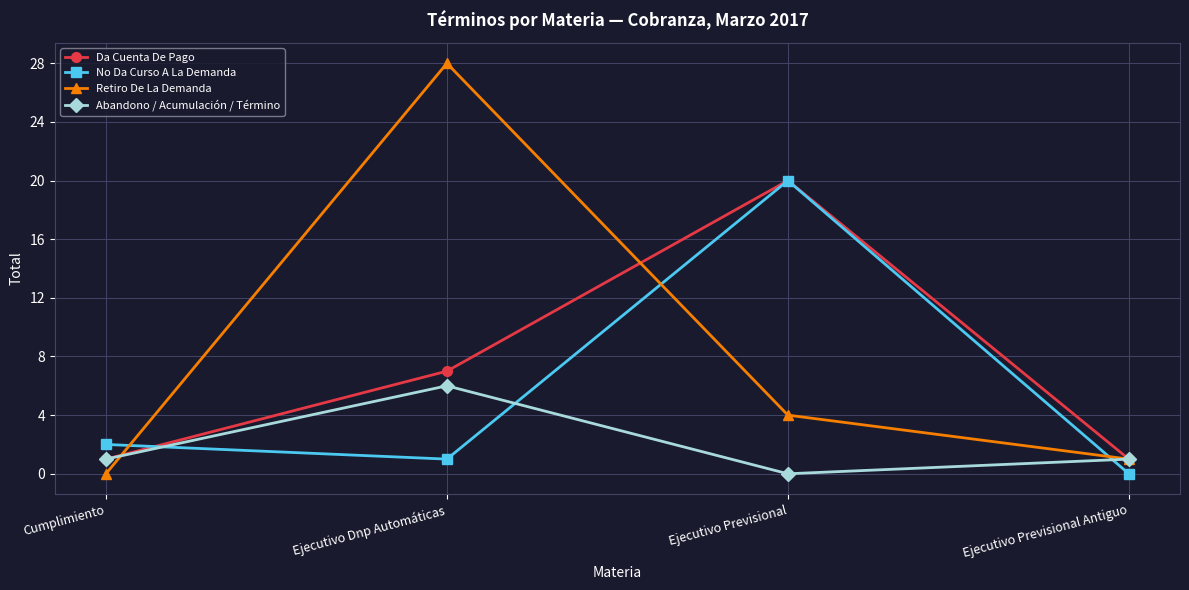

What is the difference between the Retiro De La Demanda values at Ejecutivo Previsional and Ejecutivo Previsional Antiguo?

3